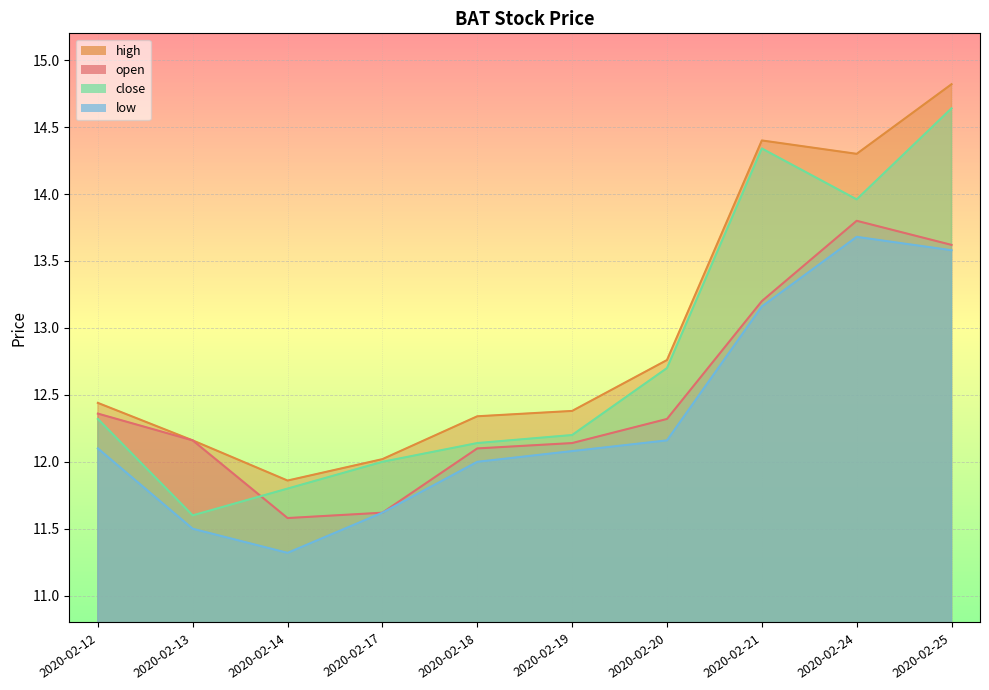

How many interior local valleys does the close series have?

2